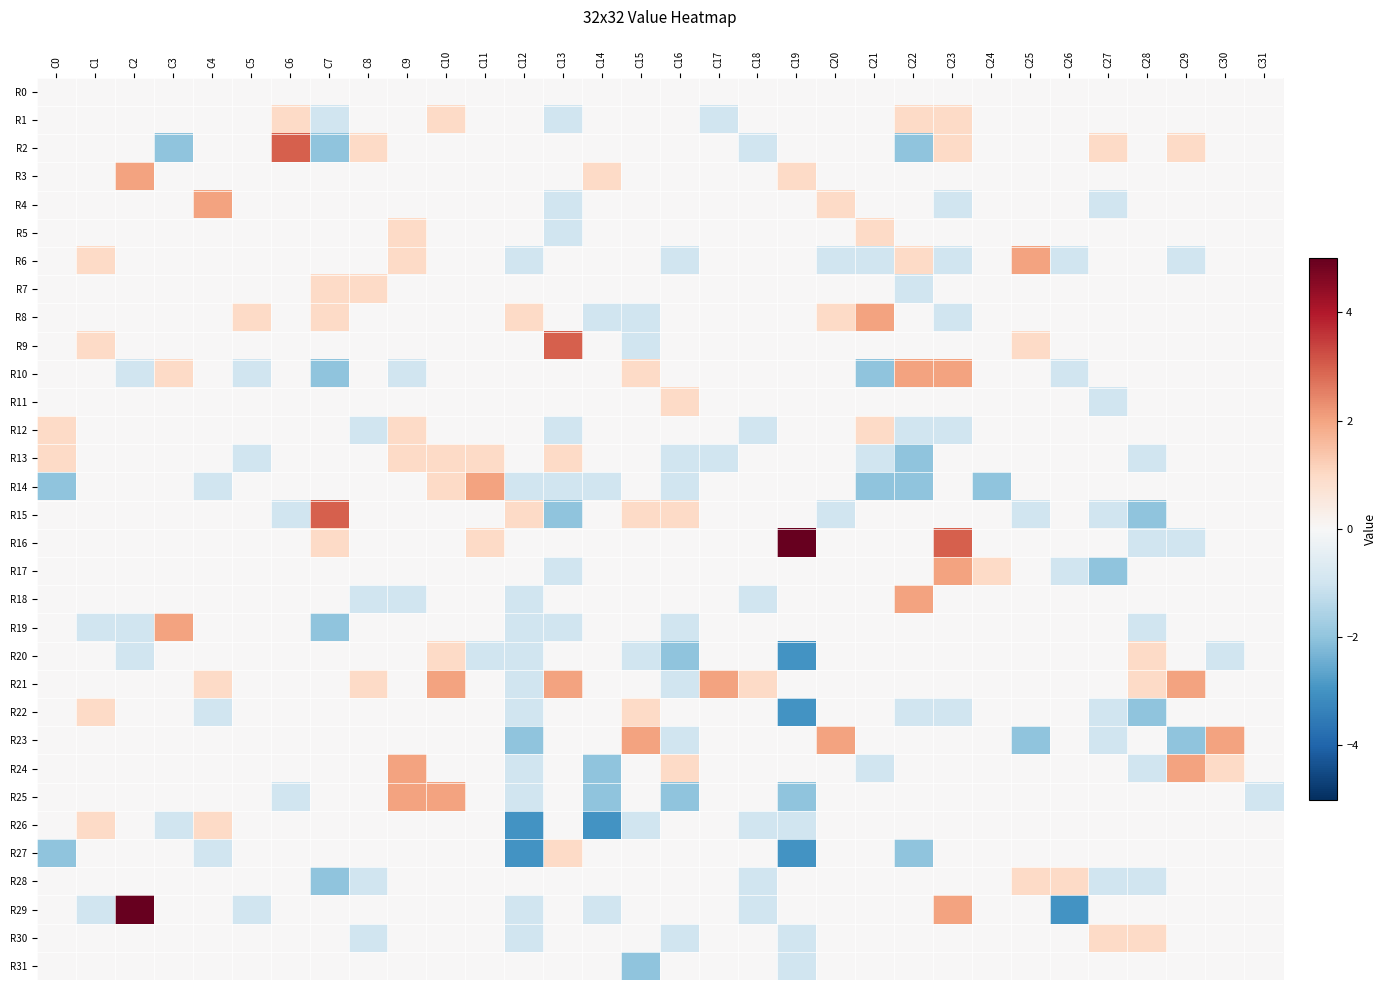

Reading right to left, list all the values displayed in this chart.

R0: C31=0	C30=0	C29=0	C28=0	C27=0	C26=0	C25=0	C24=0	C23=0	C22=0	C21=0	C20=0	C19=0	C18=0	C17=0	C16=0	C15=0	C14=0	C13=0	C12=0	C11=0	C10=0	C9=0	C8=0	C7=0	C6=0	C5=0	C4=0	C3=0	C2=0	C1=0	C0=0
R1: C31=0	C30=0	C29=0	C28=0	C27=0	C26=0	C25=0	C24=0	C23=1	C22=1	C21=0	C20=0	C19=0	C18=0	C17=-1	C16=0	C15=0	C14=0	C13=-1	C12=0	C11=0	C10=1	C9=0	C8=0	C7=-1	C6=1	C5=0	C4=0	C3=0	C2=0	C1=0	C0=0
R2: C31=0	C30=0	C29=1	C28=0	C27=1	C26=0	C25=0	C24=0	C23=1	C22=-2	C21=0	C20=0	C19=0	C18=-1	C17=0	C16=0	C15=0	C14=0	C13=0	C12=0	C11=0	C10=0	C9=0	C8=1	C7=-2	C6=3	C5=0	C4=0	C3=-2	C2=0	C1=0	C0=0
R3: C31=0	C30=0	C29=0	C28=0	C27=0	C26=0	C25=0	C24=0	C23=0	C22=0	C21=0	C20=0	C19=1	C18=0	C17=0	C16=0	C15=0	C14=1	C13=0	C12=0	C11=0	C10=0	C9=0	C8=0	C7=0	C6=0	C5=0	C4=0	C3=0	C2=2	C1=0	C0=0
R4: C31=0	C30=0	C29=0	C28=0	C27=-1	C26=0	C25=0	C24=0	C23=-1	C22=0	C21=0	C20=1	C19=0	C18=0	C17=0	C16=0	C15=0	C14=0	C13=-1	C12=0	C11=0	C10=0	C9=0	C8=0	C7=0	C6=0	C5=0	C4=2	C3=0	C2=0	C1=0	C0=0
R5: C31=0	C30=0	C29=0	C28=0	C27=0	C26=0	C25=0	C24=0	C23=0	C22=0	C21=1	C20=0	C19=0	C18=0	C17=0	C16=0	C15=0	C14=0	C13=-1	C12=0	C11=0	C10=0	C9=1	C8=0	C7=0	C6=0	C5=0	C4=0	C3=0	C2=0	C1=0	C0=0
R6: C31=0	C30=0	C29=-1	C28=0	C27=0	C26=-1	C25=2	C24=0	C23=-1	C22=1	C21=-1	C20=-1	C19=0	C18=0	C17=0	C16=-1	C15=0	C14=0	C13=0	C12=-1	C11=0	C10=0	C9=1	C8=0	C7=0	C6=0	C5=0	C4=0	C3=0	C2=0	C1=1	C0=0
R7: C31=0	C30=0	C29=0	C28=0	C27=0	C26=0	C25=0	C24=0	C23=0	C22=-1	C21=0	C20=0	C19=0	C18=0	C17=0	C16=0	C15=0	C14=0	C13=0	C12=0	C11=0	C10=0	C9=0	C8=1	C7=1	C6=0	C5=0	C4=0	C3=0	C2=0	C1=0	C0=0
R8: C31=0	C30=0	C29=0	C28=0	C27=0	C26=0	C25=0	C24=0	C23=-1	C22=0	C21=2	C20=1	C19=0	C18=0	C17=0	C16=0	C15=-1	C14=-1	C13=0	C12=1	C11=0	C10=0	C9=0	C8=0	C7=1	C6=0	C5=1	C4=0	C3=0	C2=0	C1=0	C0=0
R9: C31=0	C30=0	C29=0	C28=0	C27=0	C26=0	C25=1	C24=0	C23=0	C22=0	C21=0	C20=0	C19=0	C18=0	C17=0	C16=0	C15=-1	C14=0	C13=3	C12=0	C11=0	C10=0	C9=0	C8=0	C7=0	C6=0	C5=0	C4=0	C3=0	C2=0	C1=1	C0=0
R10: C31=0	C30=0	C29=0	C28=0	C27=0	C26=-1	C25=0	C24=0	C23=2	C22=2	C21=-2	C20=0	C19=0	C18=0	C17=0	C16=0	C15=1	C14=0	C13=0	C12=0	C11=0	C10=0	C9=-1	C8=0	C7=-2	C6=0	C5=-1	C4=0	C3=1	C2=-1	C1=0	C0=0
R11: C31=0	C30=0	C29=0	C28=0	C27=-1	C26=0	C25=0	C24=0	C23=0	C22=0	C21=0	C20=0	C19=0	C18=0	C17=0	C16=1	C15=0	C14=0	C13=0	C12=0	C11=0	C10=0	C9=0	C8=0	C7=0	C6=0	C5=0	C4=0	C3=0	C2=0	C1=0	C0=0
R12: C31=0	C30=0	C29=0	C28=0	C27=0	C26=0	C25=0	C24=0	C23=-1	C22=-1	C21=1	C20=0	C19=0	C18=-1	C17=0	C16=0	C15=0	C14=0	C13=-1	C12=0	C11=0	C10=0	C9=1	C8=-1	C7=0	C6=0	C5=0	C4=0	C3=0	C2=0	C1=0	C0=1
R13: C31=0	C30=0	C29=0	C28=-1	C27=0	C26=0	C25=0	C24=0	C23=0	C22=-2	C21=-1	C20=0	C19=0	C18=0	C17=-1	C16=-1	C15=0	C14=0	C13=1	C12=0	C11=1	C10=1	C9=1	C8=0	C7=0	C6=0	C5=-1	C4=0	C3=0	C2=0	C1=0	C0=1
R14: C31=0	C30=0	C29=0	C28=0	C27=0	C26=0	C25=0	C24=-2	C23=0	C22=-2	C21=-2	C20=0	C19=0	C18=0	C17=0	C16=-1	C15=0	C14=-1	C13=-1	C12=-1	C11=2	C10=1	C9=0	C8=0	C7=0	C6=0	C5=0	C4=-1	C3=0	C2=0	C1=0	C0=-2
R15: C31=0	C30=0	C29=0	C28=-2	C27=-1	C26=0	C25=-1	C24=0	C23=0	C22=0	C21=0	C20=-1	C19=0	C18=0	C17=0	C16=1	C15=1	C14=0	C13=-2	C12=1	C11=0	C10=0	C9=0	C8=0	C7=3	C6=-1	C5=0	C4=0	C3=0	C2=0	C1=0	C0=0
R16: C31=0	C30=0	C29=-1	C28=-1	C27=0	C26=0	C25=0	C24=0	C23=3	C22=0	C21=0	C20=0	C19=5	C18=0	C17=0	C16=0	C15=0	C14=0	C13=0	C12=0	C11=1	C10=0	C9=0	C8=0	C7=1	C6=0	C5=0	C4=0	C3=0	C2=0	C1=0	C0=0
R17: C31=0	C30=0	C29=0	C28=0	C27=-2	C26=-1	C25=0	C24=1	C23=2	C22=0	C21=0	C20=0	C19=0	C18=0	C17=0	C16=0	C15=0	C14=0	C13=-1	C12=0	C11=0	C10=0	C9=0	C8=0	C7=0	C6=0	C5=0	C4=0	C3=0	C2=0	C1=0	C0=0
R18: C31=0	C30=0	C29=0	C28=0	C27=0	C26=0	C25=0	C24=0	C23=0	C22=2	C21=0	C20=0	C19=0	C18=-1	C17=0	C16=0	C15=0	C14=0	C13=0	C12=-1	C11=0	C10=0	C9=-1	C8=-1	C7=0	C6=0	C5=0	C4=0	C3=0	C2=0	C1=0	C0=0
R19: C31=0	C30=0	C29=0	C28=-1	C27=0	C26=0	C25=0	C24=0	C23=0	C22=0	C21=0	C20=0	C19=0	C18=0	C17=0	C16=-1	C15=0	C14=0	C13=-1	C12=-1	C11=0	C10=0	C9=0	C8=0	C7=-2	C6=0	C5=0	C4=0	C3=2	C2=-1	C1=-1	C0=0
R20: C31=0	C30=-1	C29=0	C28=1	C27=0	C26=0	C25=0	C24=0	C23=0	C22=0	C21=0	C20=0	C19=-3	C18=0	C17=0	C16=-2	C15=-1	C14=0	C13=0	C12=-1	C11=-1	C10=1	C9=0	C8=0	C7=0	C6=0	C5=0	C4=0	C3=0	C2=-1	C1=0	C0=0
R21: C31=0	C30=0	C29=2	C28=1	C27=0	C26=0	C25=0	C24=0	C23=0	C22=0	C21=0	C20=0	C19=0	C18=1	C17=2	C16=-1	C15=0	C14=0	C13=2	C12=-1	C11=0	C10=2	C9=0	C8=1	C7=0	C6=0	C5=0	C4=1	C3=0	C2=0	C1=0	C0=0
R22: C31=0	C30=0	C29=0	C28=-2	C27=-1	C26=0	C25=0	C24=0	C23=-1	C22=-1	C21=0	C20=0	C19=-3	C18=0	C17=0	C16=0	C15=1	C14=0	C13=0	C12=-1	C11=0	C10=0	C9=0	C8=0	C7=0	C6=0	C5=0	C4=-1	C3=0	C2=0	C1=1	C0=0
R23: C31=0	C30=2	C29=-2	C28=0	C27=-1	C26=0	C25=-2	C24=0	C23=0	C22=0	C21=0	C20=2	C19=0	C18=0	C17=0	C16=-1	C15=2	C14=0	C13=0	C12=-2	C11=0	C10=0	C9=0	C8=0	C7=0	C6=0	C5=0	C4=0	C3=0	C2=0	C1=0	C0=0
R24: C31=0	C30=1	C29=2	C28=-1	C27=0	C26=0	C25=0	C24=0	C23=0	C22=0	C21=-1	C20=0	C19=0	C18=0	C17=0	C16=1	C15=0	C14=-2	C13=0	C12=-1	C11=0	C10=0	C9=2	C8=0	C7=0	C6=0	C5=0	C4=0	C3=0	C2=0	C1=0	C0=0
R25: C31=-1	C30=0	C29=0	C28=0	C27=0	C26=0	C25=0	C24=0	C23=0	C22=0	C21=0	C20=0	C19=-2	C18=0	C17=0	C16=-2	C15=0	C14=-2	C13=0	C12=-1	C11=0	C10=2	C9=2	C8=0	C7=0	C6=-1	C5=0	C4=0	C3=0	C2=0	C1=0	C0=0
R26: C31=0	C30=0	C29=0	C28=0	C27=0	C26=0	C25=0	C24=0	C23=0	C22=0	C21=0	C20=0	C19=-1	C18=-1	C17=0	C16=0	C15=-1	C14=-3	C13=0	C12=-3	C11=0	C10=0	C9=0	C8=0	C7=0	C6=0	C5=0	C4=1	C3=-1	C2=0	C1=1	C0=0
R27: C31=0	C30=0	C29=0	C28=0	C27=0	C26=0	C25=0	C24=0	C23=0	C22=-2	C21=0	C20=0	C19=-3	C18=0	C17=0	C16=0	C15=0	C14=0	C13=1	C12=-3	C11=0	C10=0	C9=0	C8=0	C7=0	C6=0	C5=0	C4=-1	C3=0	C2=0	C1=0	C0=-2
R28: C31=0	C30=0	C29=0	C28=-1	C27=-1	C26=1	C25=1	C24=0	C23=0	C22=0	C21=0	C20=0	C19=0	C18=-1	C17=0	C16=0	C15=0	C14=0	C13=0	C12=0	C11=0	C10=0	C9=0	C8=-1	C7=-2	C6=0	C5=0	C4=0	C3=0	C2=0	C1=0	C0=0
R29: C31=0	C30=0	C29=0	C28=0	C27=0	C26=-3	C25=0	C24=0	C23=2	C22=0	C21=0	C20=0	C19=0	C18=-1	C17=0	C16=0	C15=0	C14=-1	C13=0	C12=-1	C11=0	C10=0	C9=0	C8=0	C7=0	C6=0	C5=-1	C4=0	C3=0	C2=5	C1=-1	C0=0
R30: C31=0	C30=0	C29=0	C28=1	C27=1	C26=0	C25=0	C24=0	C23=0	C22=0	C21=0	C20=0	C19=-1	C18=0	C17=0	C16=-1	C15=0	C14=0	C13=0	C12=-1	C11=0	C10=0	C9=0	C8=-1	C7=0	C6=0	C5=0	C4=0	C3=0	C2=0	C1=0	C0=0
R31: C31=0	C30=0	C29=0	C28=0	C27=0	C26=0	C25=0	C24=0	C23=0	C22=0	C21=0	C20=0	C19=-1	C18=0	C17=0	C16=0	C15=-2	C14=0	C13=0	C12=0	C11=0	C10=0	C9=0	C8=0	C7=0	C6=0	C5=0	C4=0	C3=0	C2=0	C1=0	C0=0